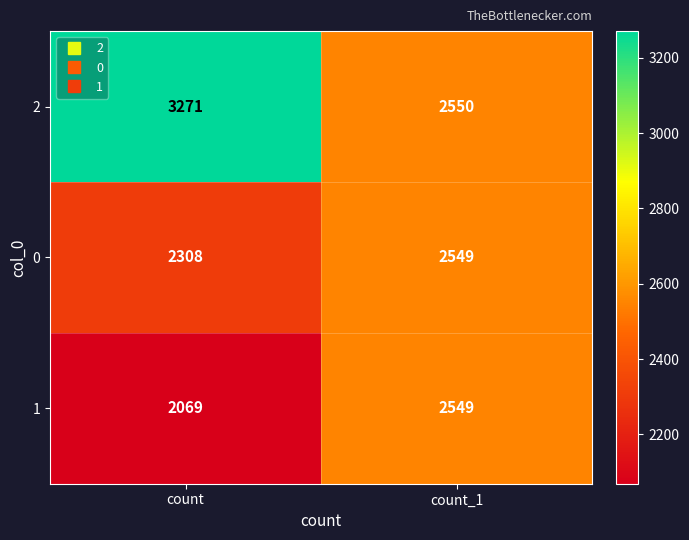

Reading left to right, what are all the values shown in this chart?

2: 3271	2550
0: 2308	2549
1: 2069	2549